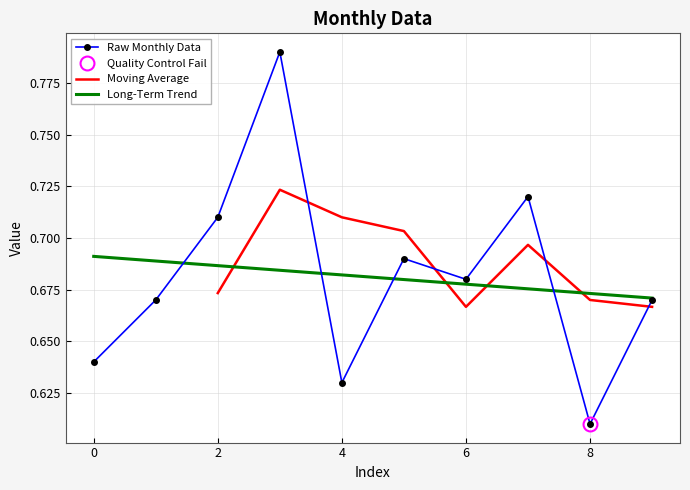

Rank the categories by value from highest to lowest.

3, 7, 2, 5, 6, 1, 9, 0, 4, 8